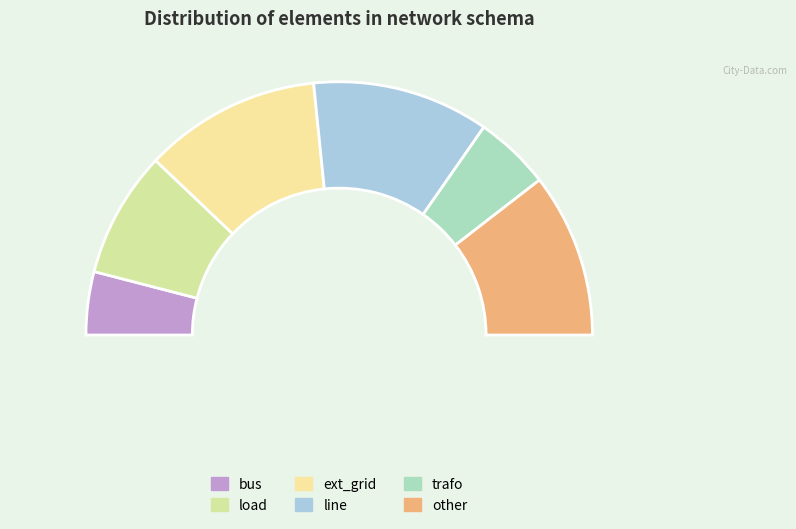

Do other and line together represent more than half of the pie?

No